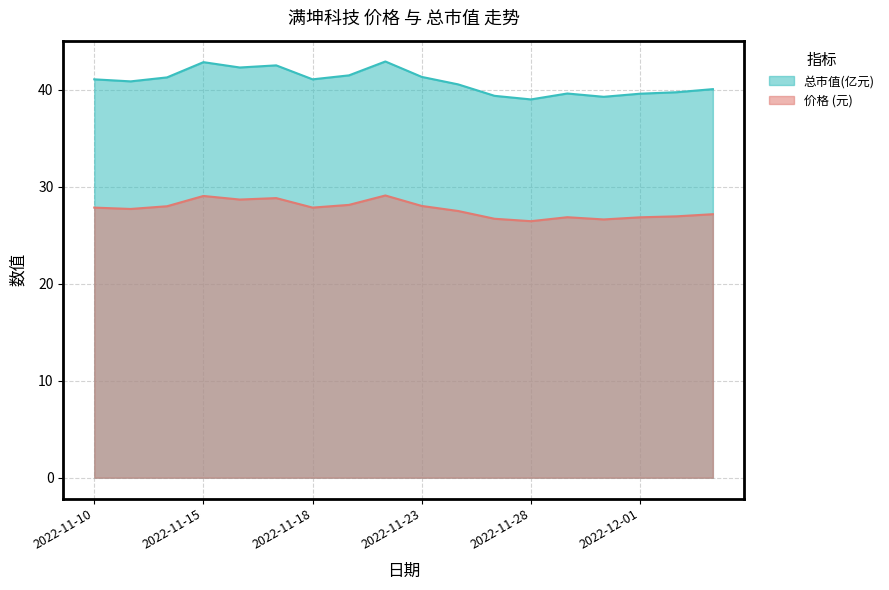

What is the total value across all series at 2022-11-18?

68.9